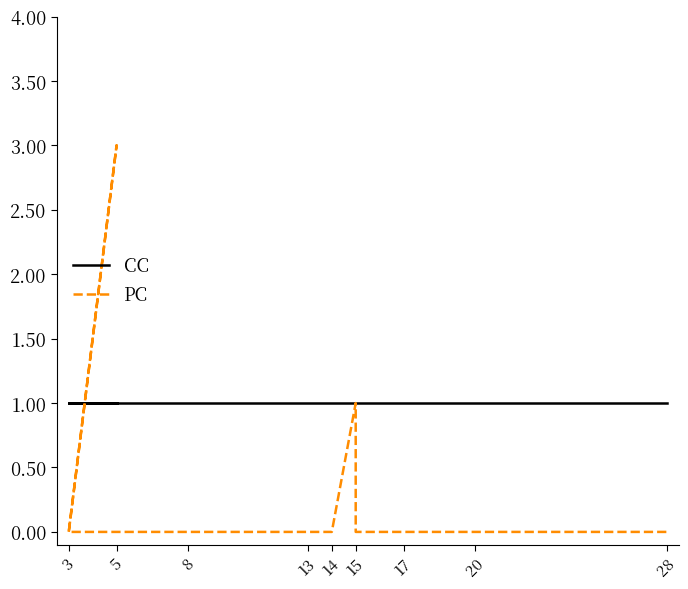

Reading left to right, extract all data points from this chart.

CC: 1	1	1	1	1	1	1	1	1	1	1	1	1	1
PC: 0	3	0	0	0	0	1	1	1	0	0	0	0	0